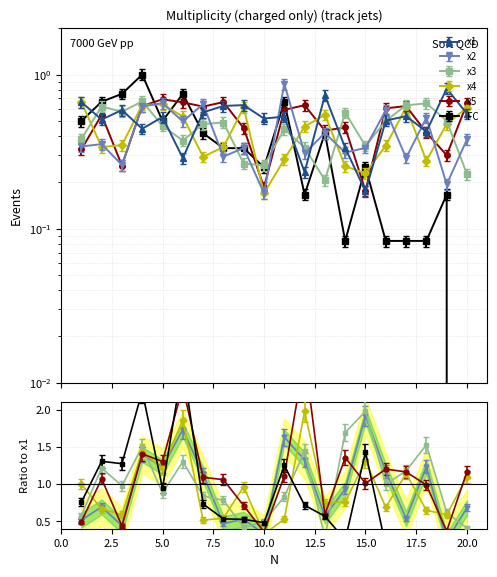

Where do x2 and x3 first cross each other?

4 and 5